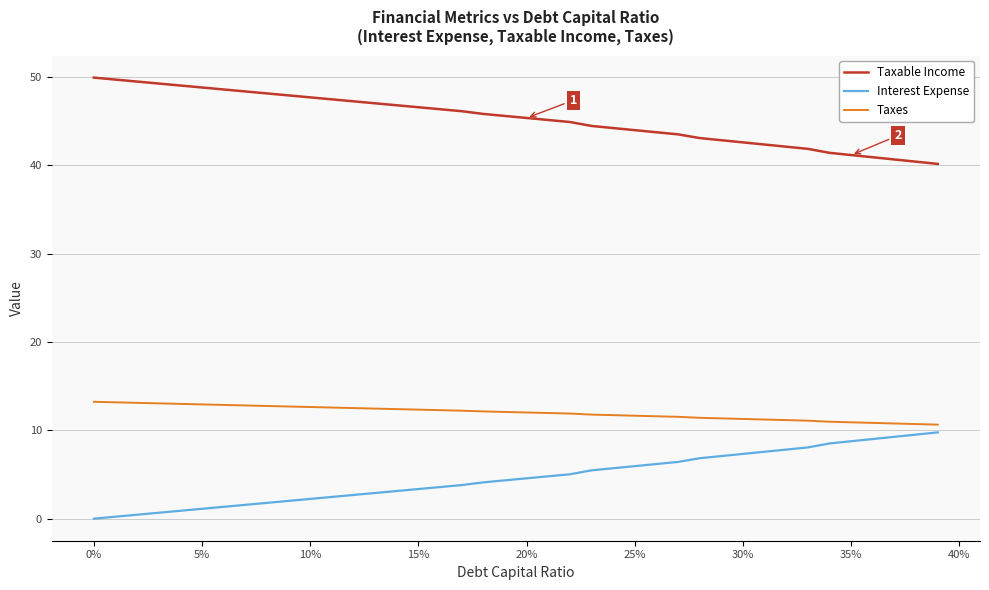

True or false: Taxable Income and Taxes cross at least once.

False